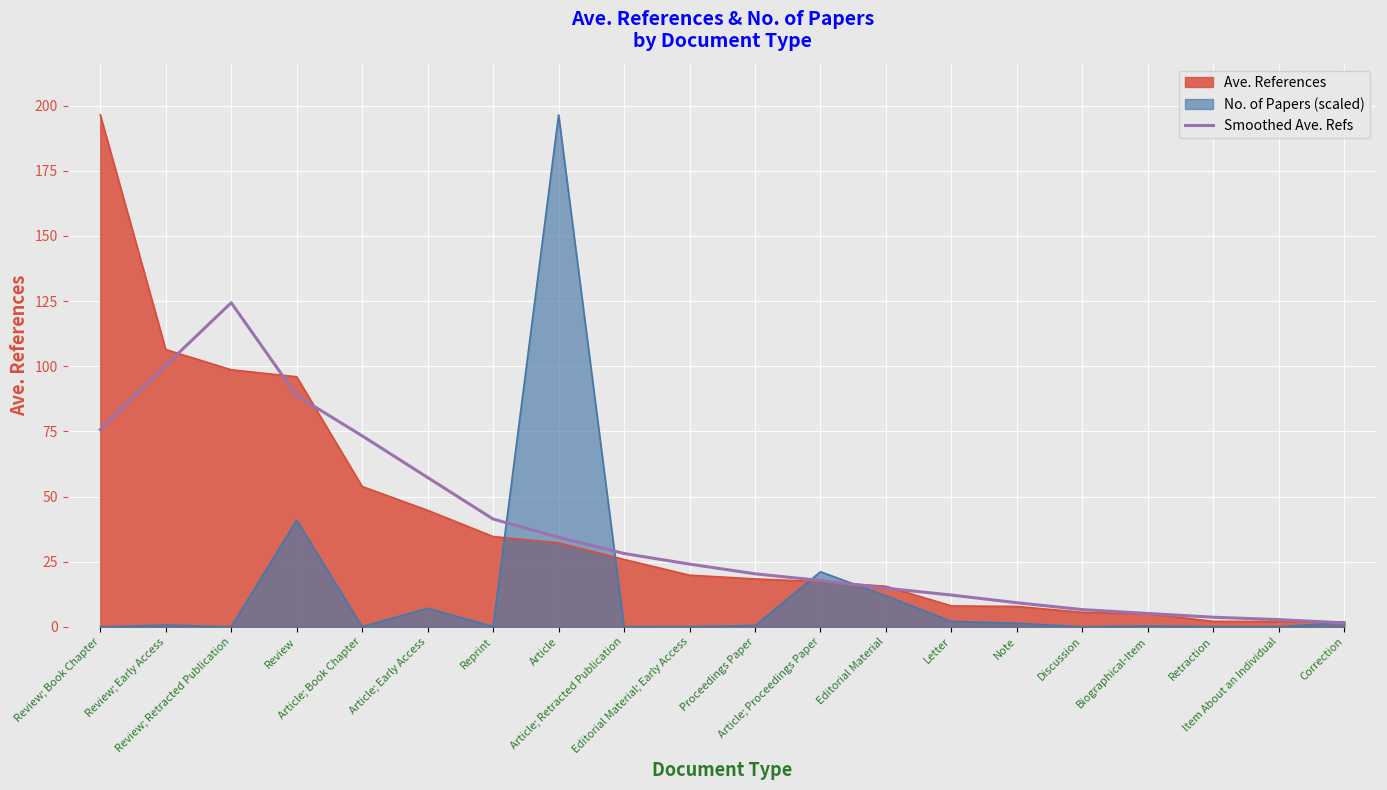

Is it true that the value at Biographical-Item is 3.1?

False